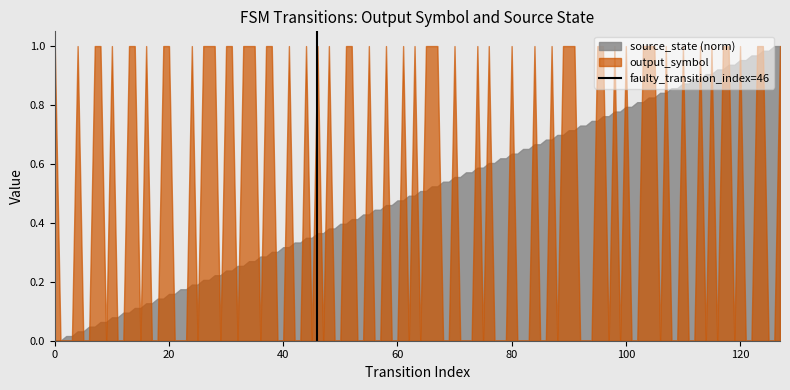

The source_state (norm) series shows 0.8 at 100. True or false?

True